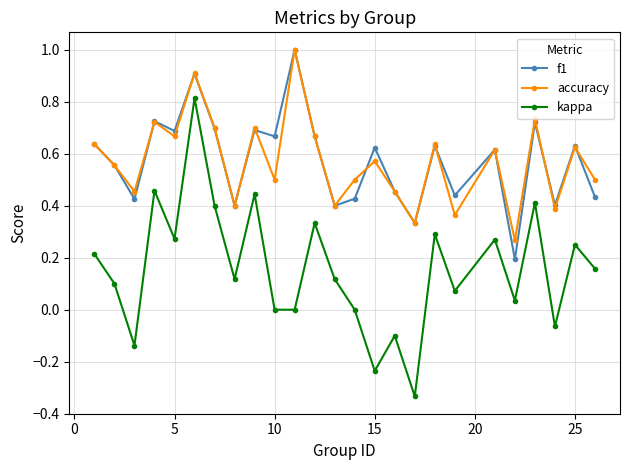

True or false: f1 and kappa intersect in this chart.

False